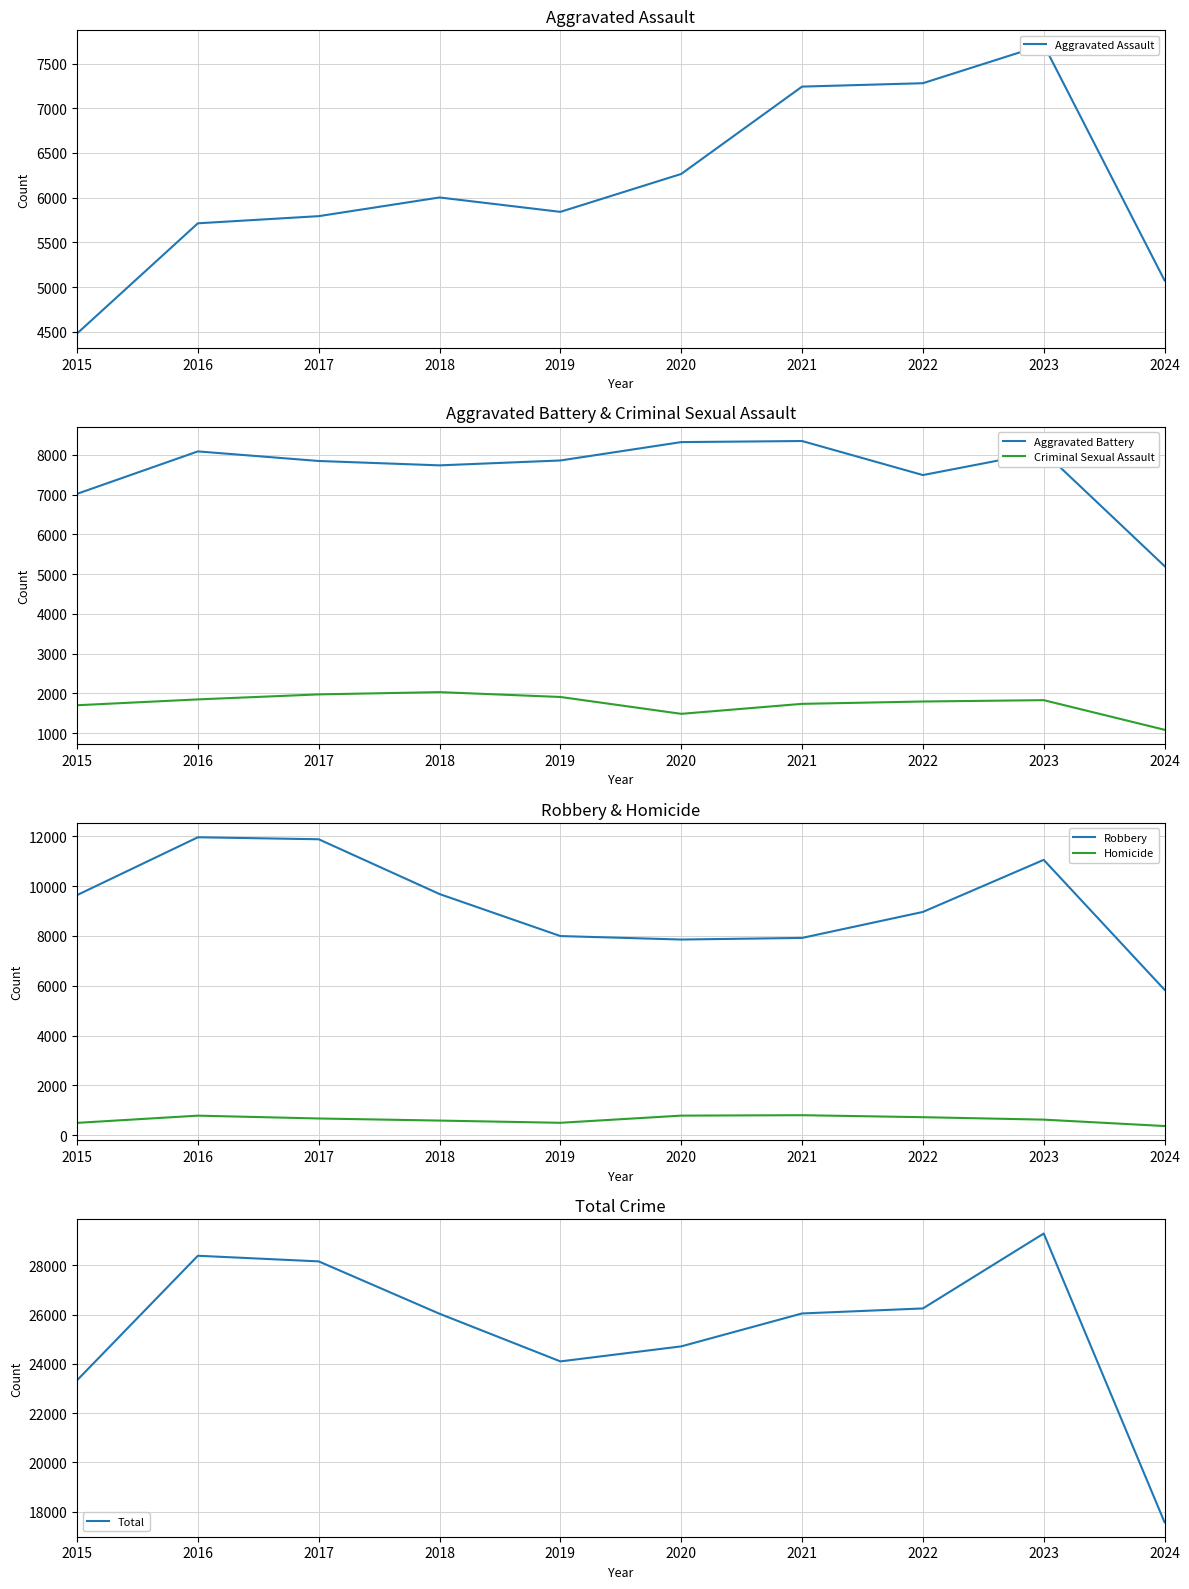

True or false: Aggravated Assault has a value of 6265 at 2020.

True